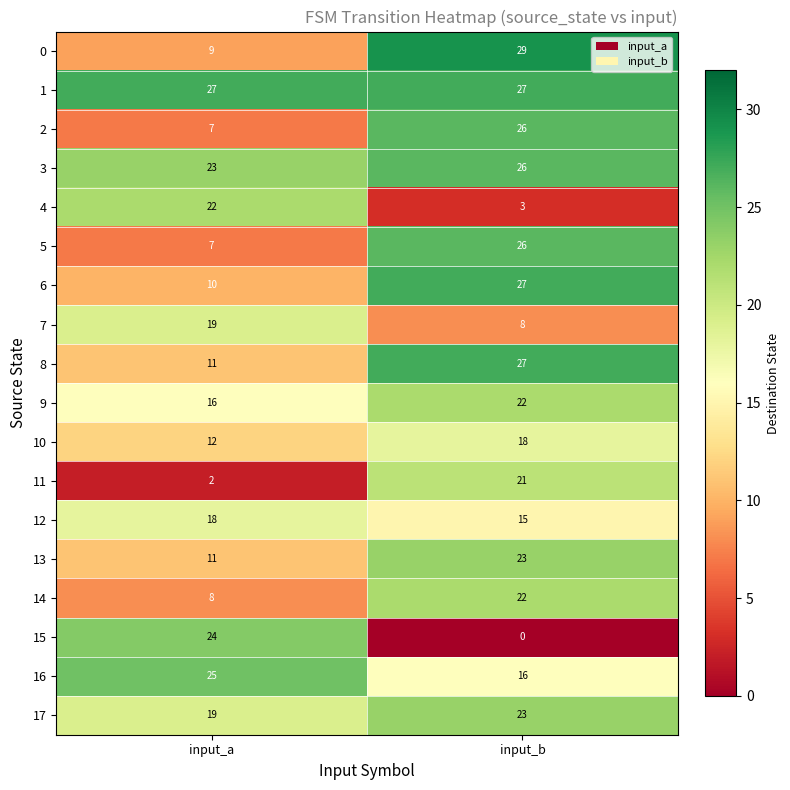

Which series has the largest range (max minus min)?

15